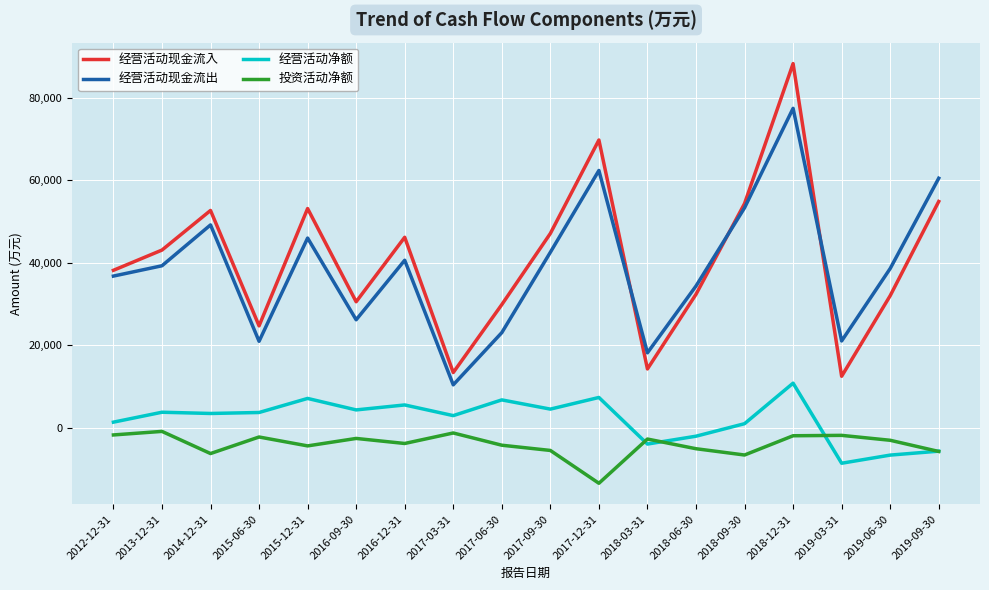

What are all the series names shown in the legend?

经营活动现金流入, 经营活动现金流出, 经营活动净额, 投资活动净额